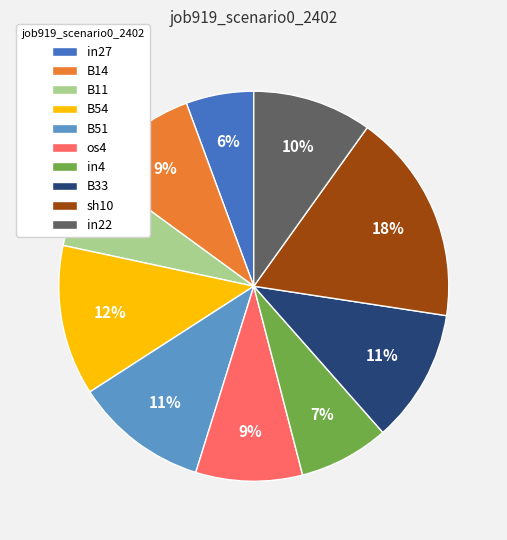

Is it true that B14 is 22% of the pie?

False